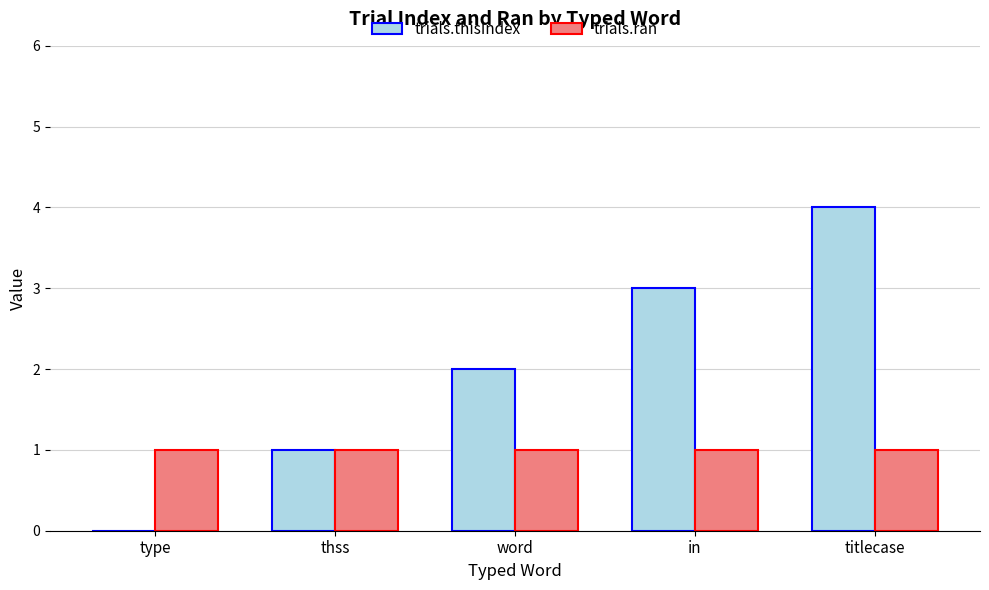

What is the maximum value shown in the chart?

4